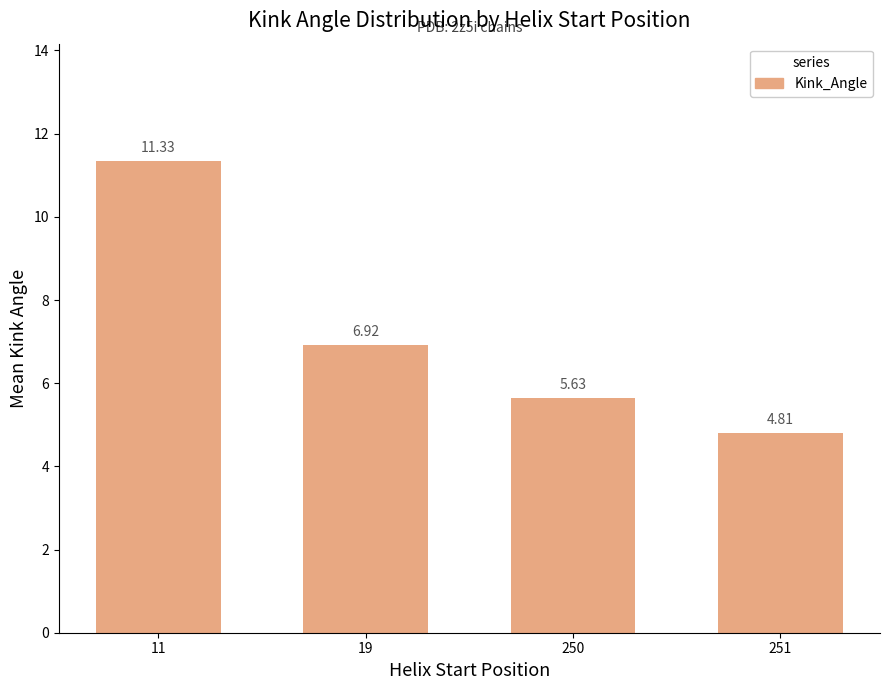

How many data points are above 6?

2